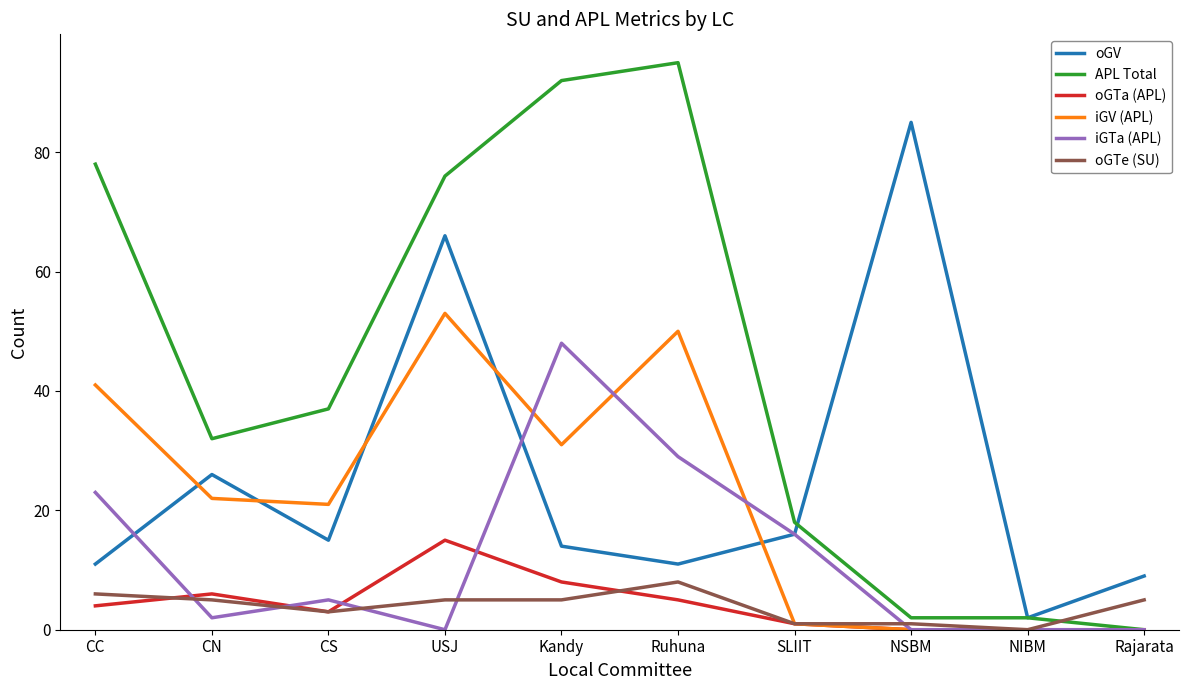

True or false: oGV and oGTa (APL) intersect in this chart.

False